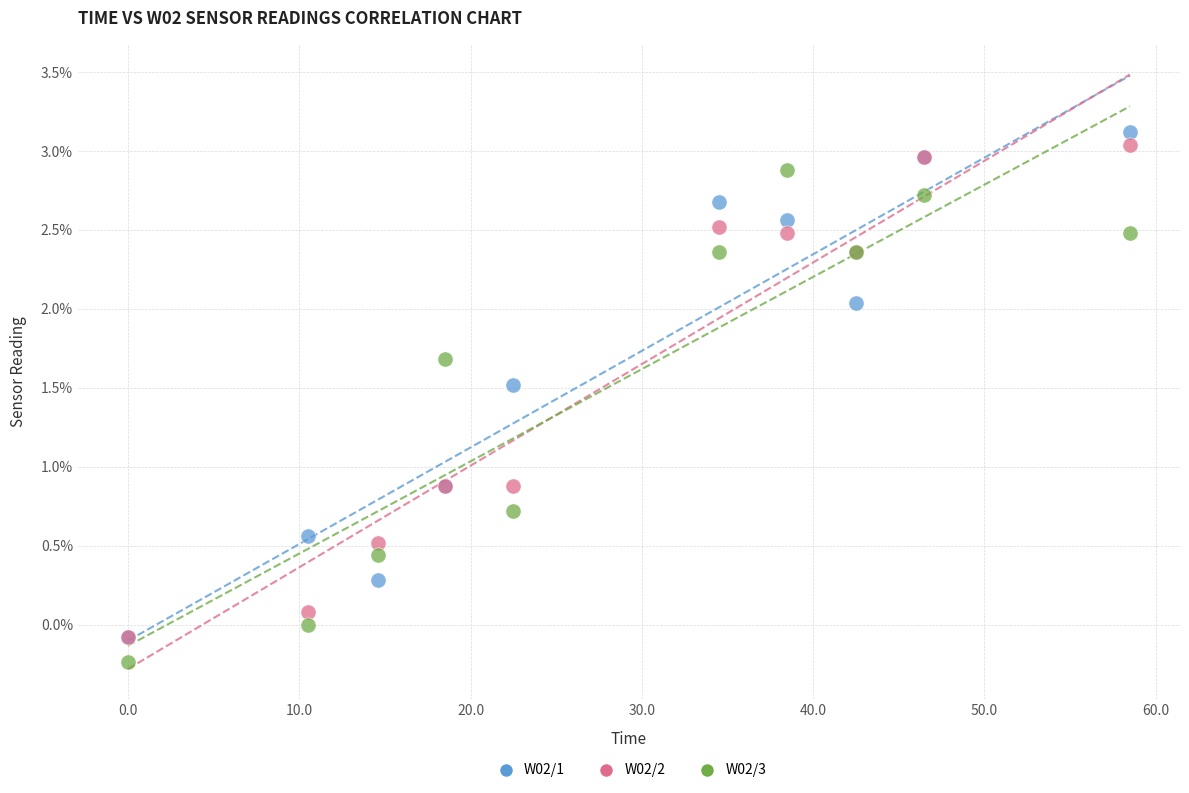

Which series has the largest Y range (max minus min)?

W02/1